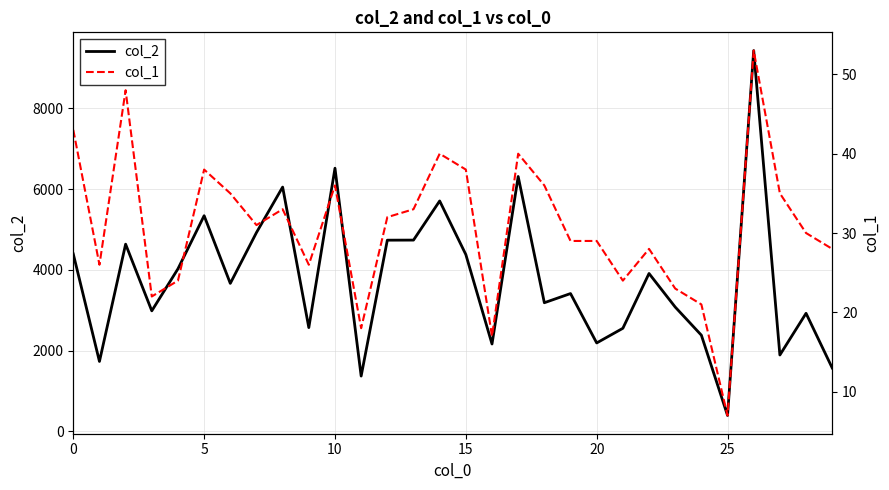

List the series in order of their overall mean, highest first.

col_2, col_1